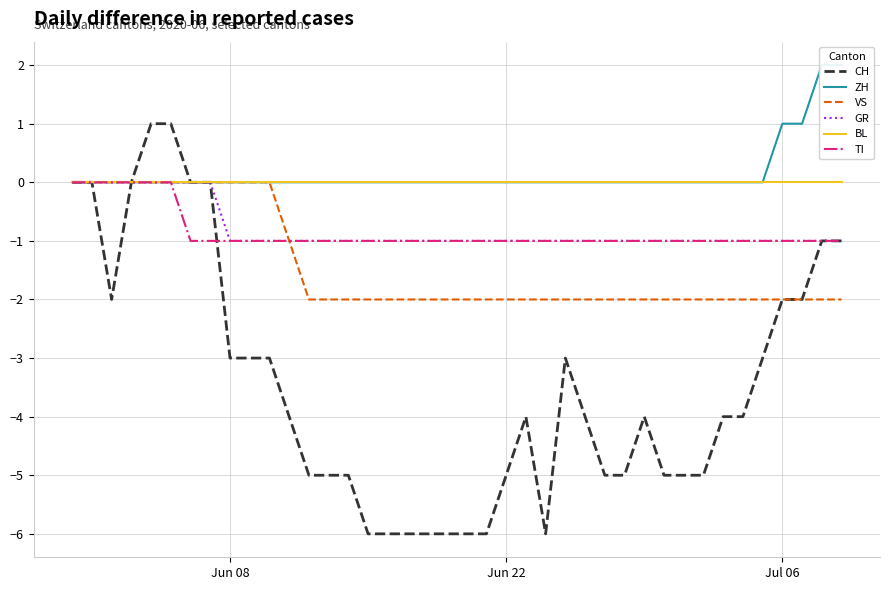

What are all the series names shown in the legend?

CH, ZH, VS, GR, BL, TI